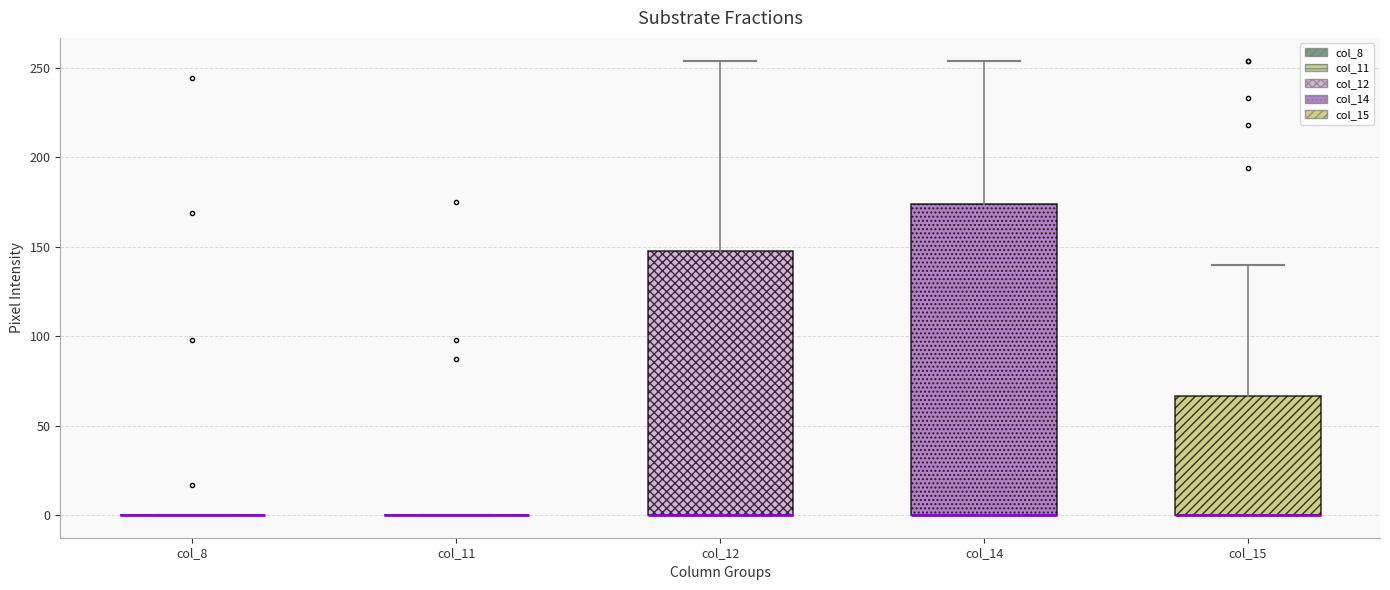

Where is the lower edge of the box for col_12 on the y-axis? The values are not printed on the chart, so give them approximately, as read against the axis.

0